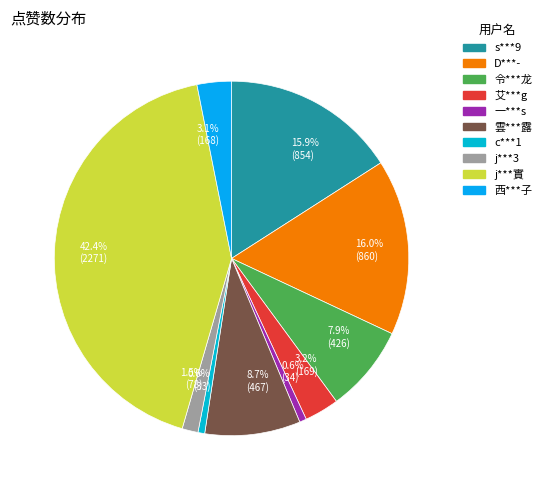

To the nearest percent, what is the average slice percentage?

10%